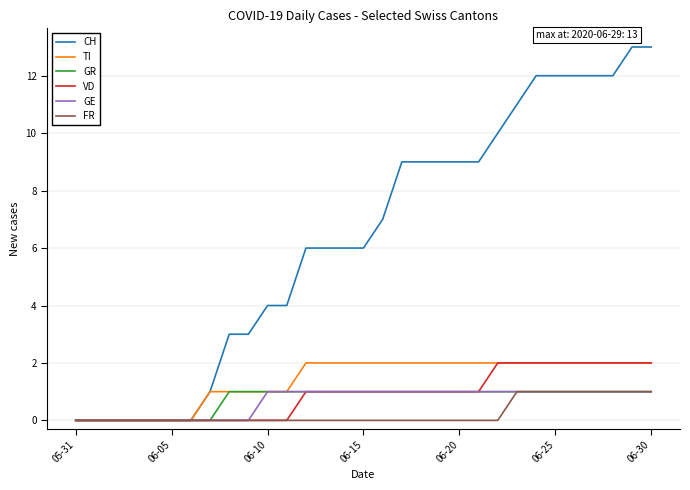

What is the maximum value shown in the chart?

13